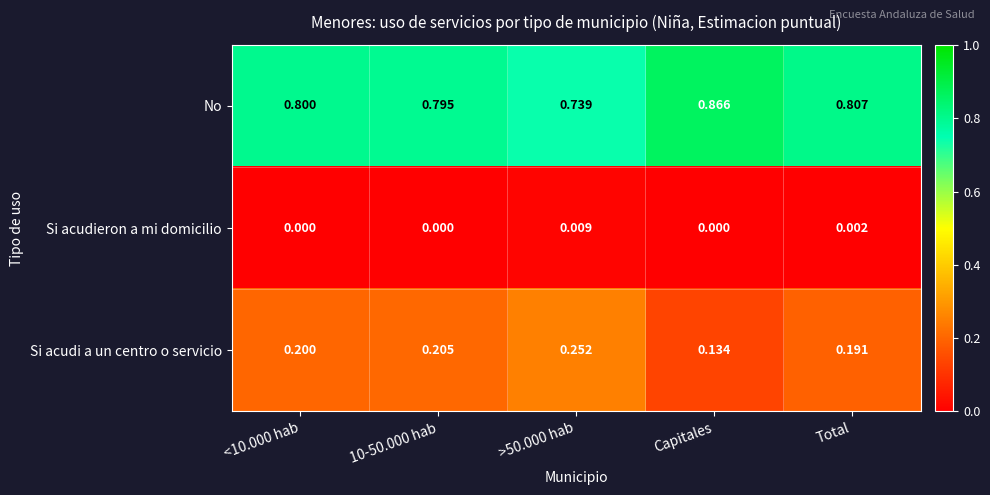

Which series has the largest total across all categories?

No